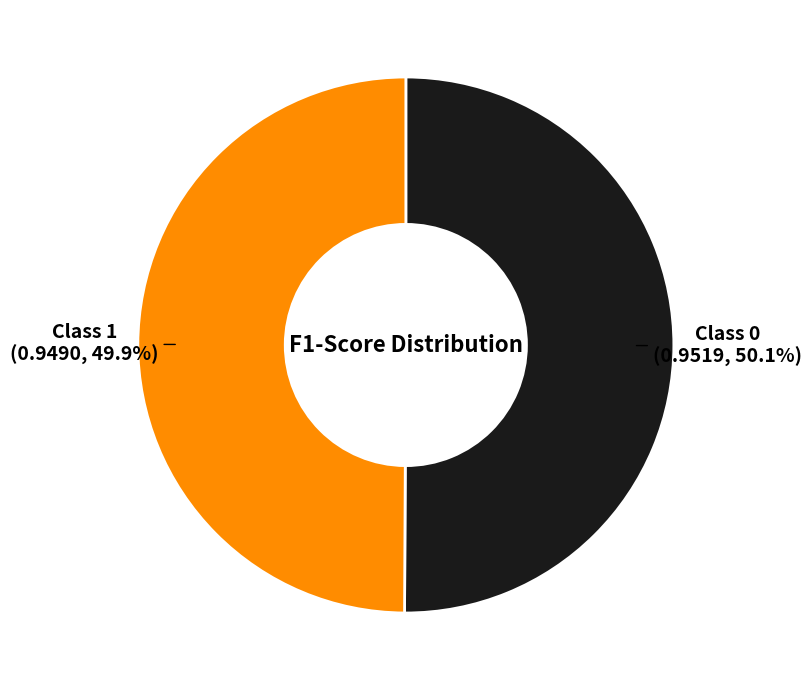

How much of the chart is everything except Class 0?

49.9%